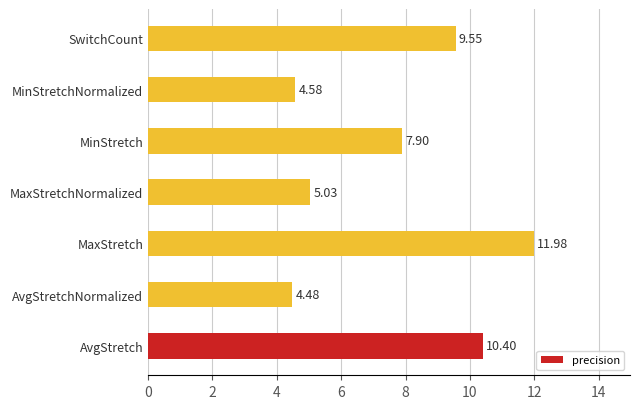

Which category has the highest value across all series?

MaxStretch